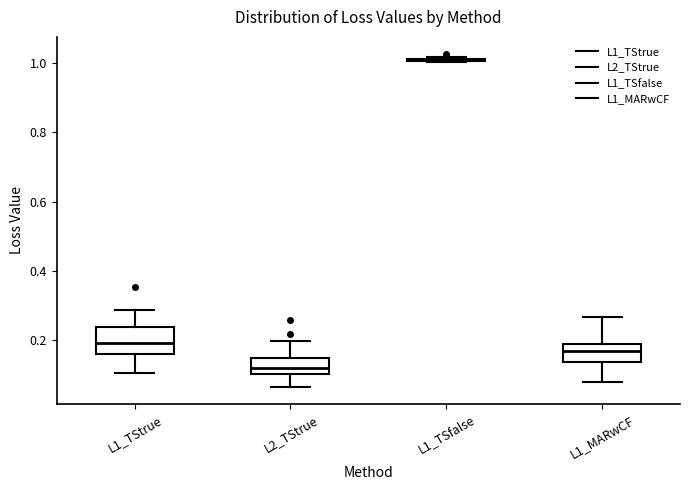

Which box is the tallest, from its lower edge to its upper edge?

L1_TStrue